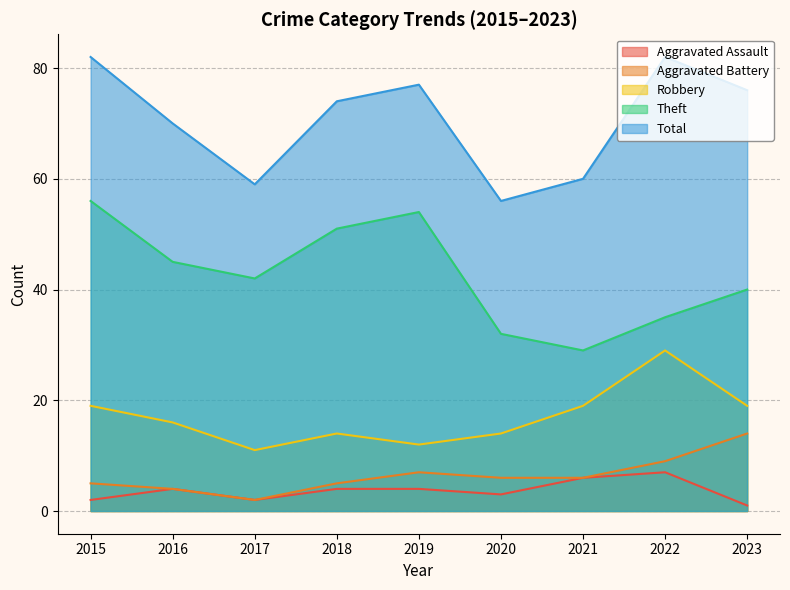

What is the sum of all Aggravated Assault values?

33